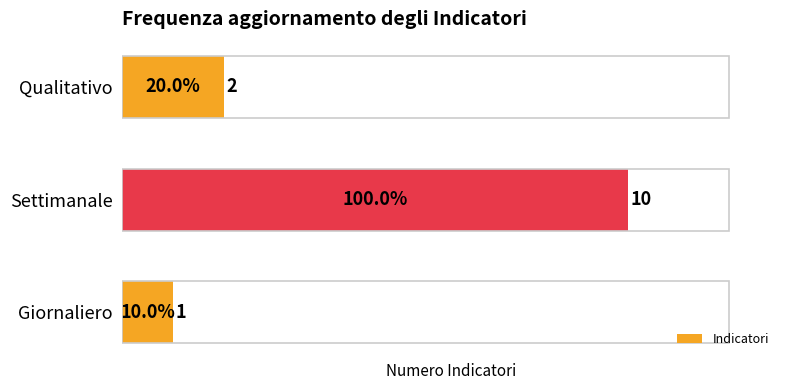

Which label corresponds to the largest value in the chart?

Settimanale